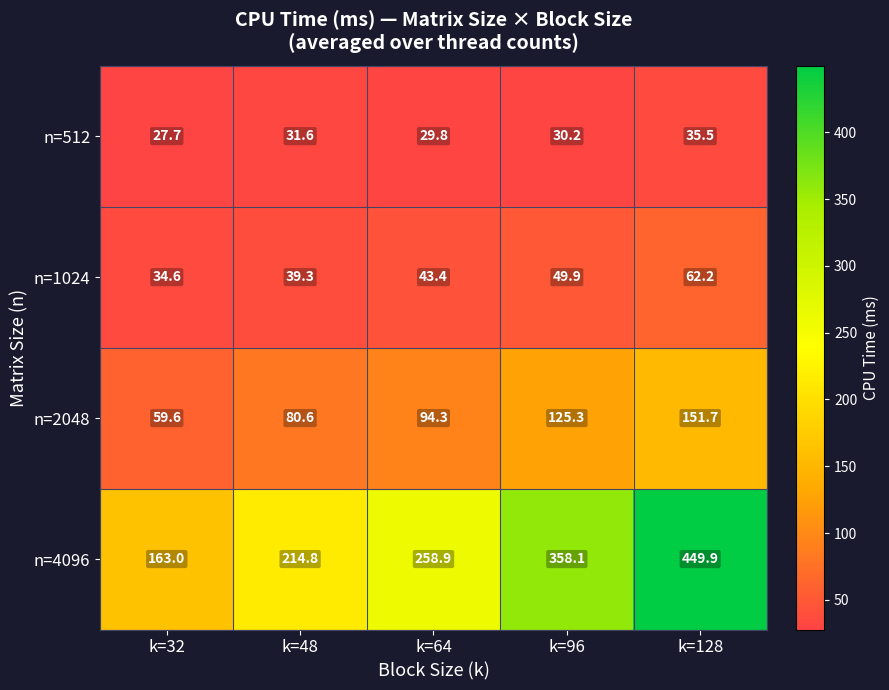

Which series changed the most between k=32 and k=64?

n=4096